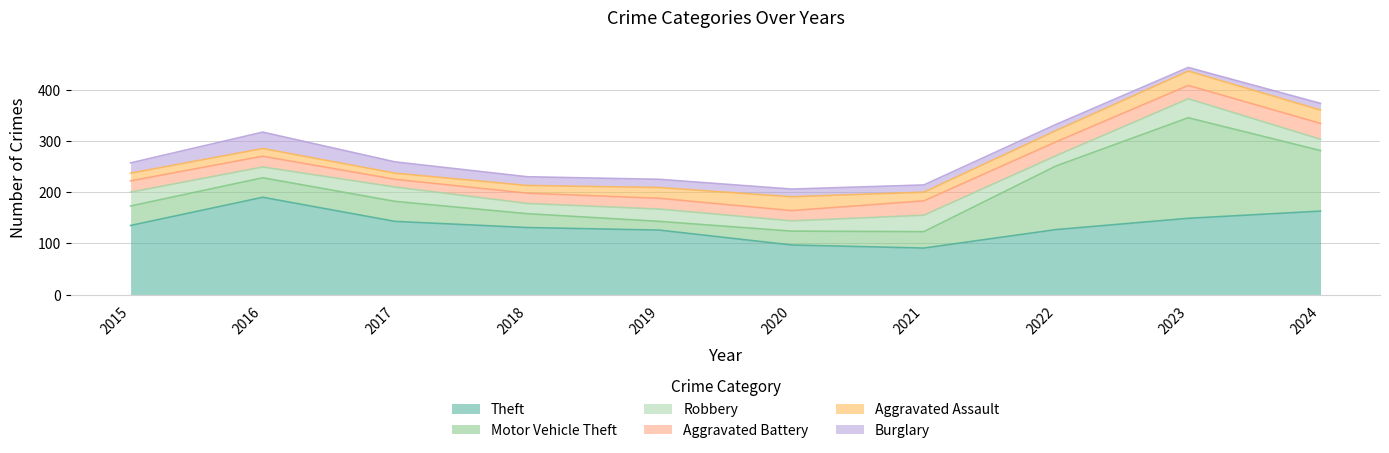

At 2015, list the series in order from largest to smallest.

Theft, Motor Vehicle Theft, Robbery, Aggravated Battery, Burglary, Aggravated Assault